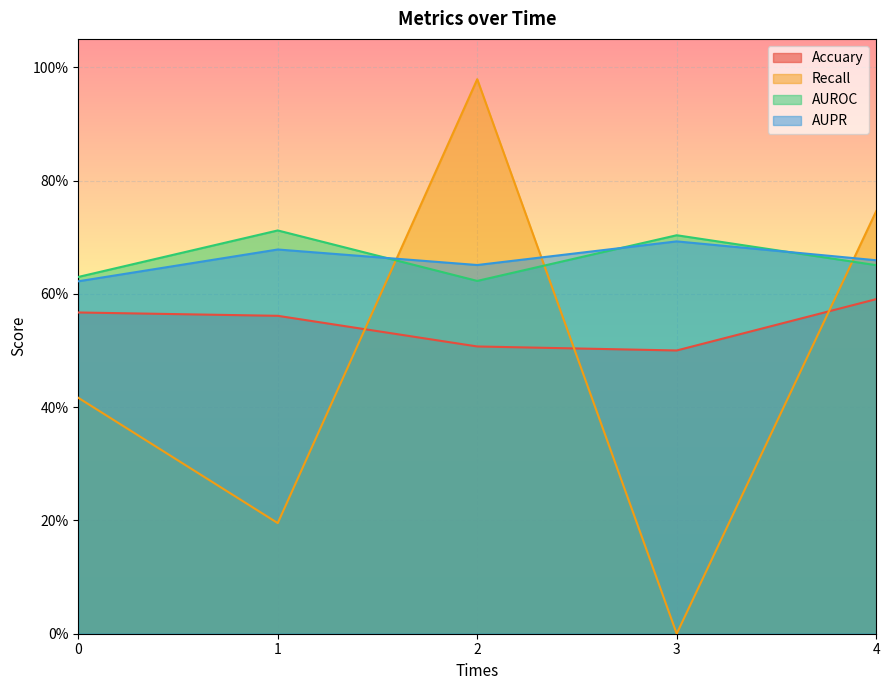

What is the greatest value displayed?

1.0